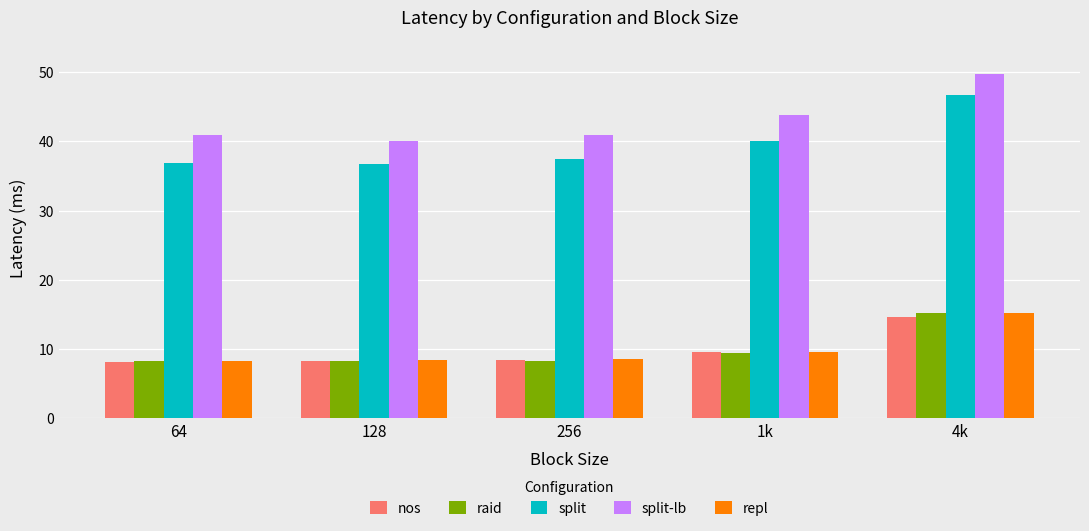

What position from the left is 128?

2